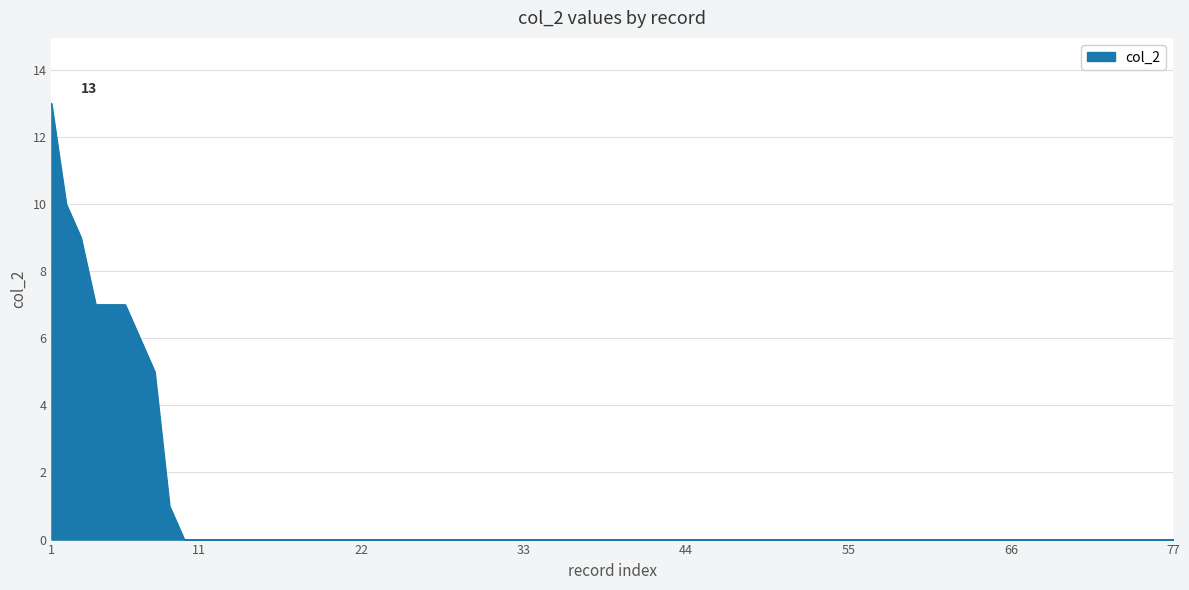

What is the difference between the maximum and minimum values?

13